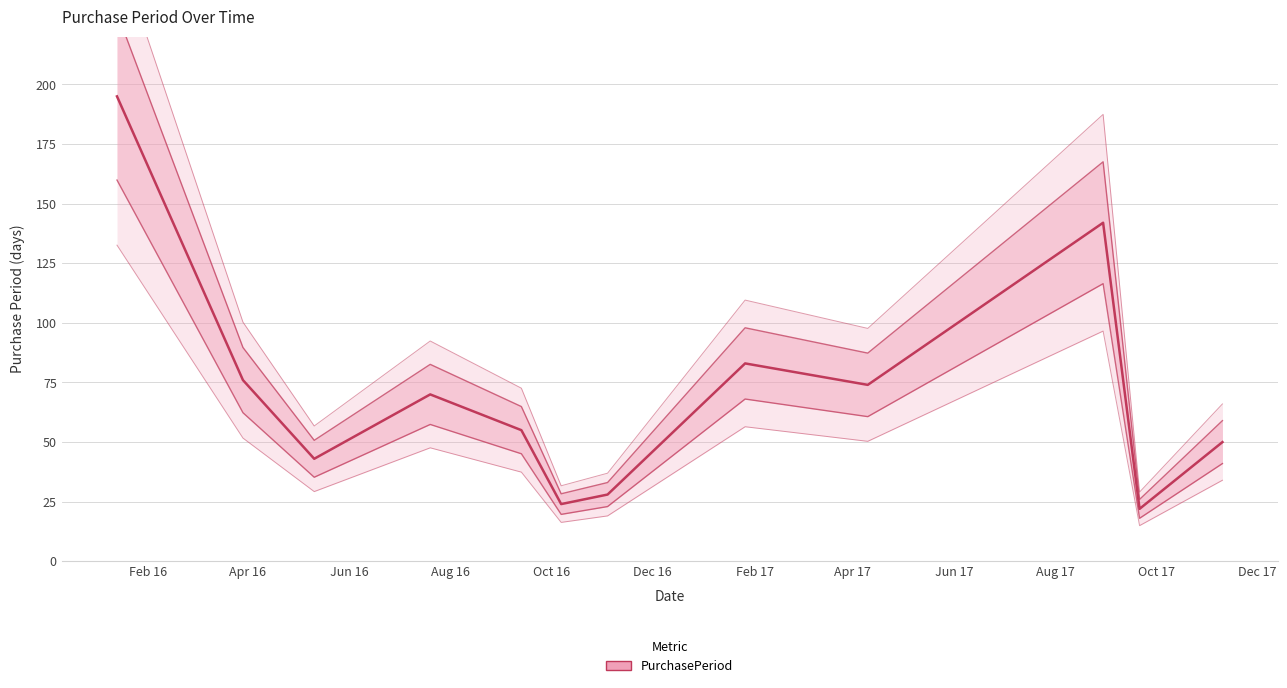

At which category does the data reach its first local peak?

Aug 16